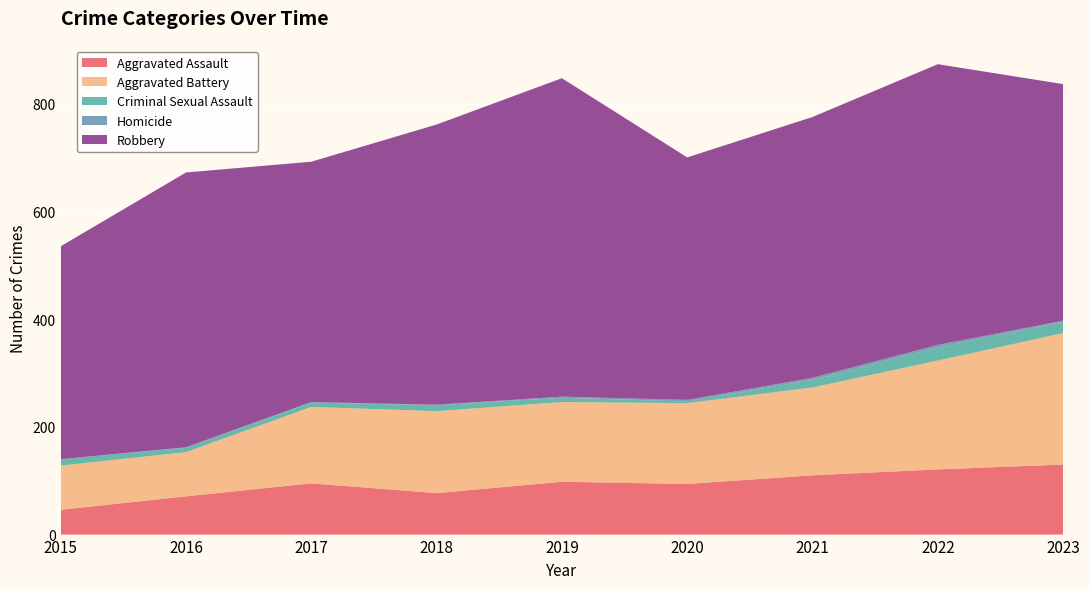

Reading left to right, what are all the values shown in this chart?

Aggravated Assault: 46	71	95	77	98	94	110	121	130
Aggravated Battery: 82	82	142	152	148	150	163	202	244
Criminal Sexual Assault: 12	8	8	11	8	3	14	24	21
Homicide: 0	1	1	1	2	3	4	5	2
Robbery: 395	510	446	520	591	450	484	521	439